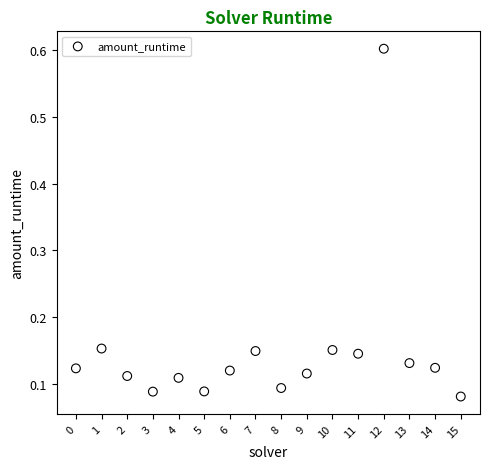

What is the range of Y values (max minus min)?

0.5